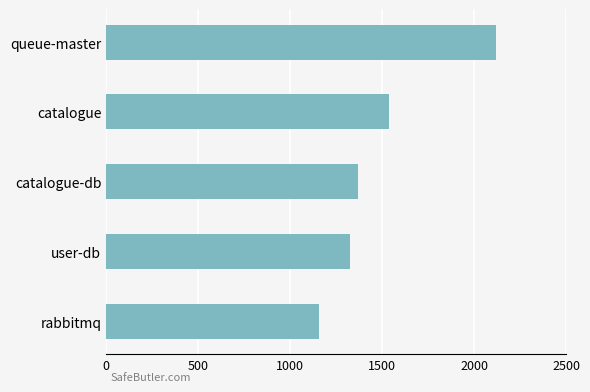

What is the maximum value shown in the chart?

2120